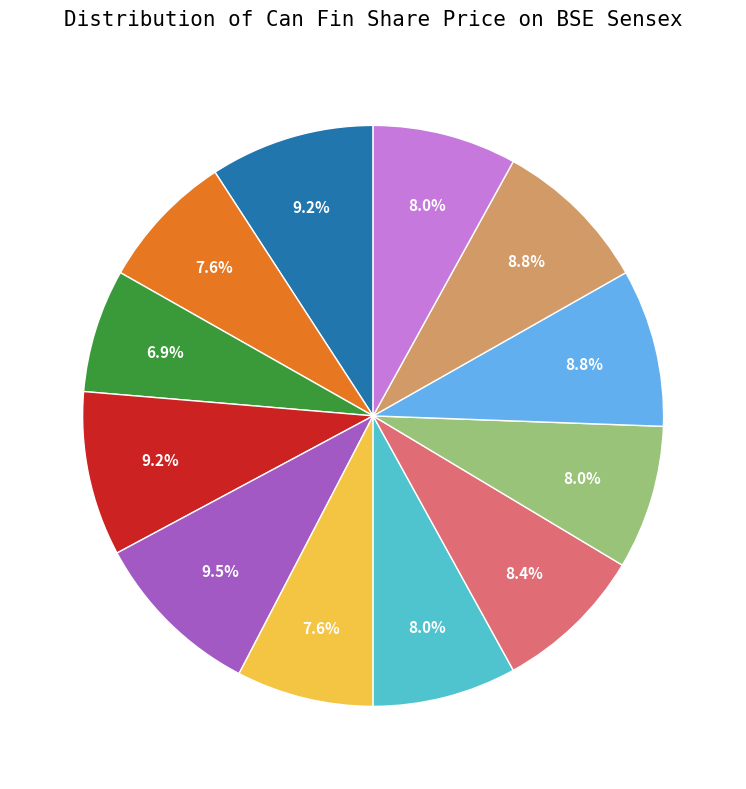

Does any single category account for the majority?

No